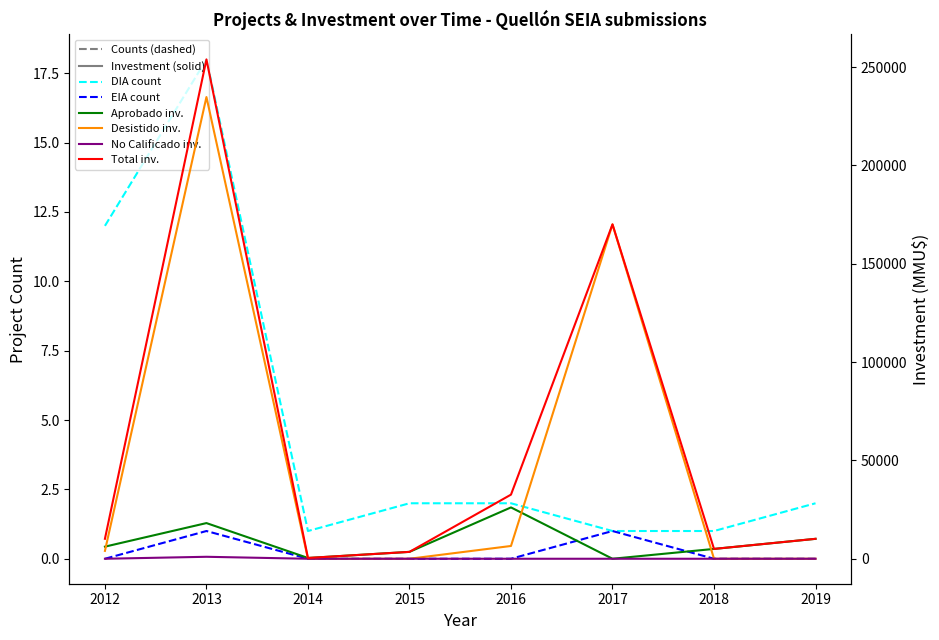

Rank the series at 2016 from lowest to highest value.

EIA count, No Calificado inv., DIA count, Desistido inv., Aprobado inv., Total inv.